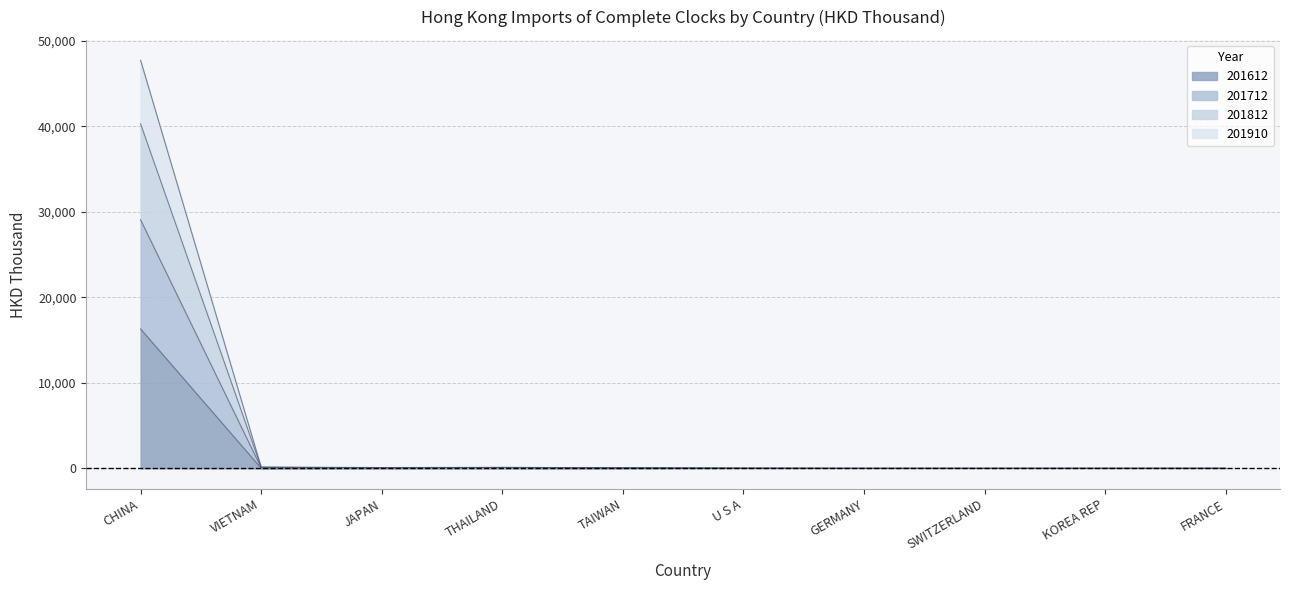

What is the sum of the 201712 values at FRANCE and VIETNAM?

132.8